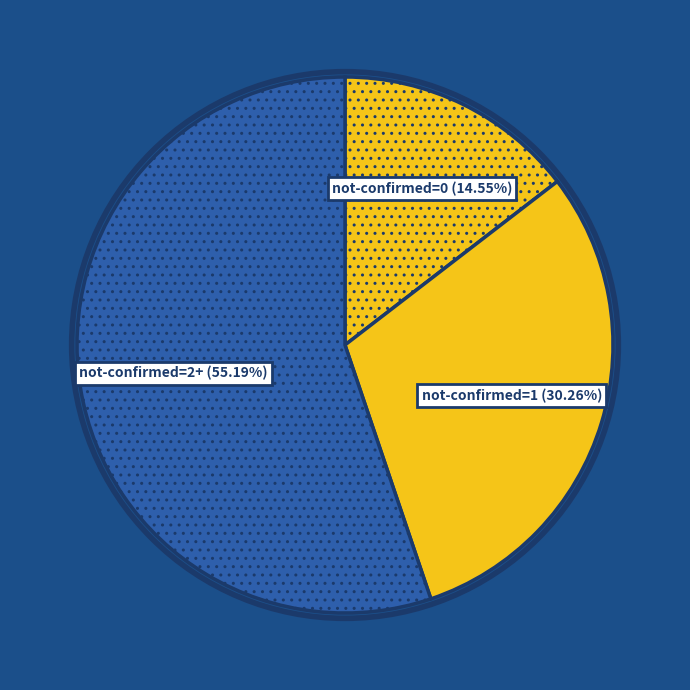

Do not-confirmed=0 (14.55%) and not-confirmed=2+ (55.19%) together represent more than half of the pie?

Yes